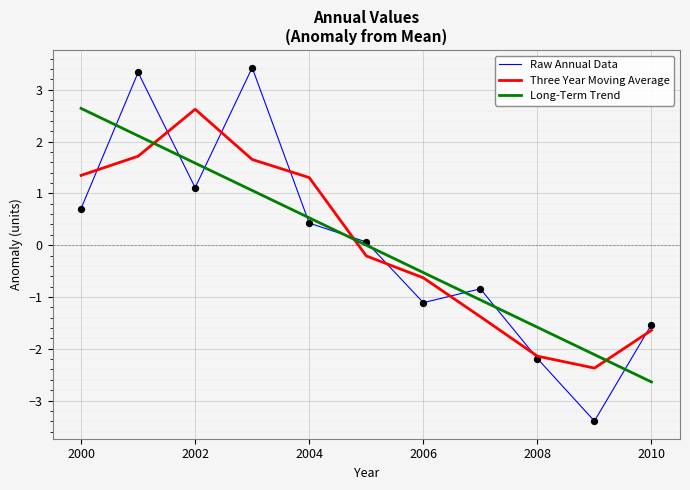

Which series has the largest range (max minus min)?

Raw Annual Data